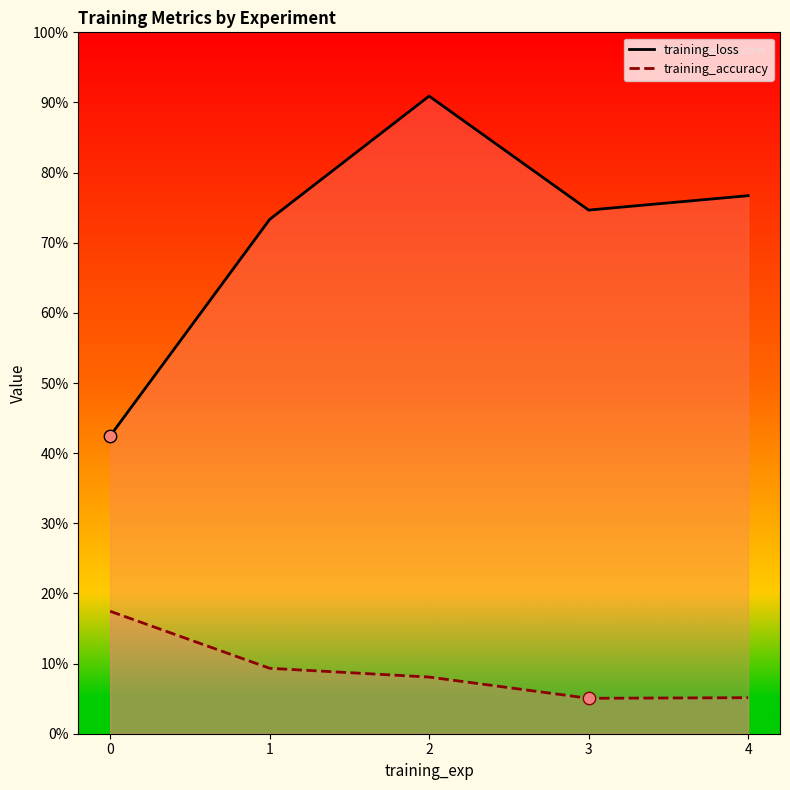

Which series contains the lowest Y value?

training_accuracy